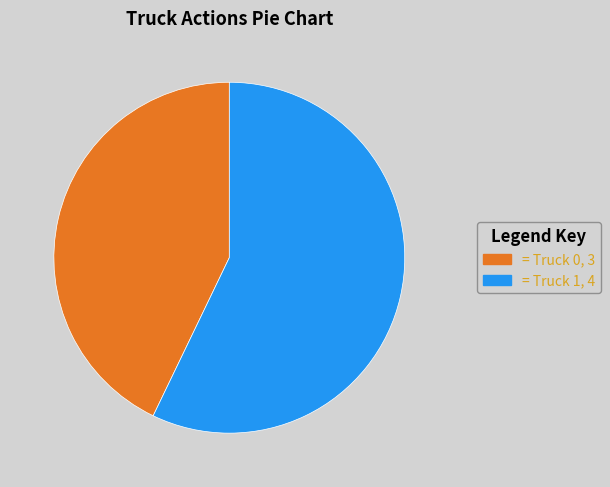

Does any single category account for the majority?

Yes